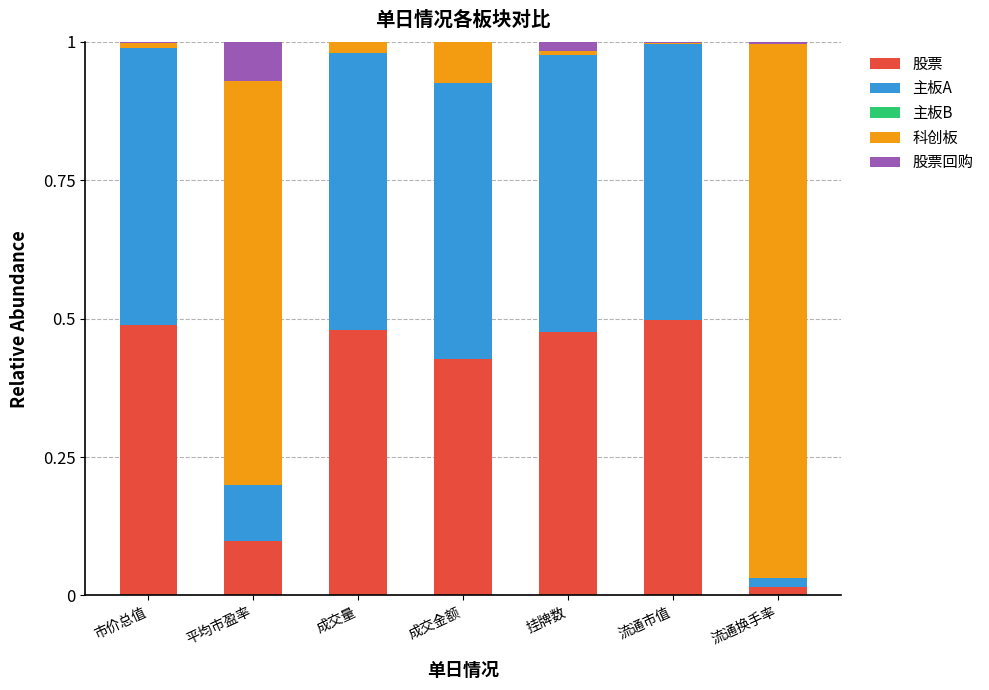

At 流通换手率, list the series in order from largest to smallest.

科创板, 主板A, 股票, 股票回购, 主板B